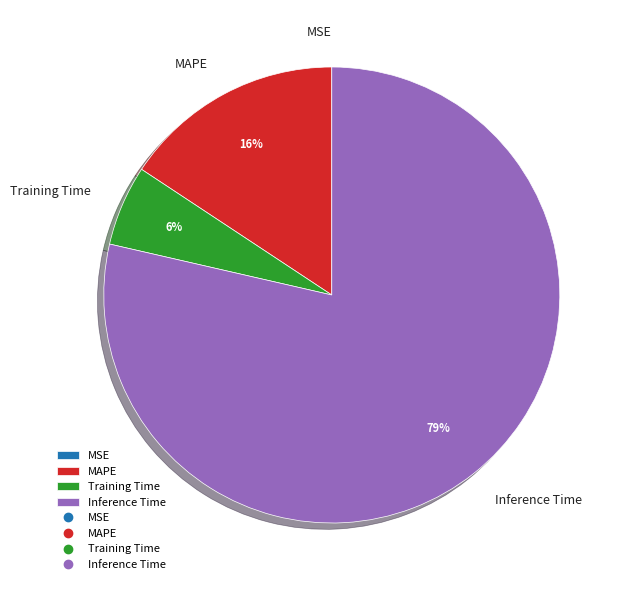

Which category accounts for the majority?

Inference Time